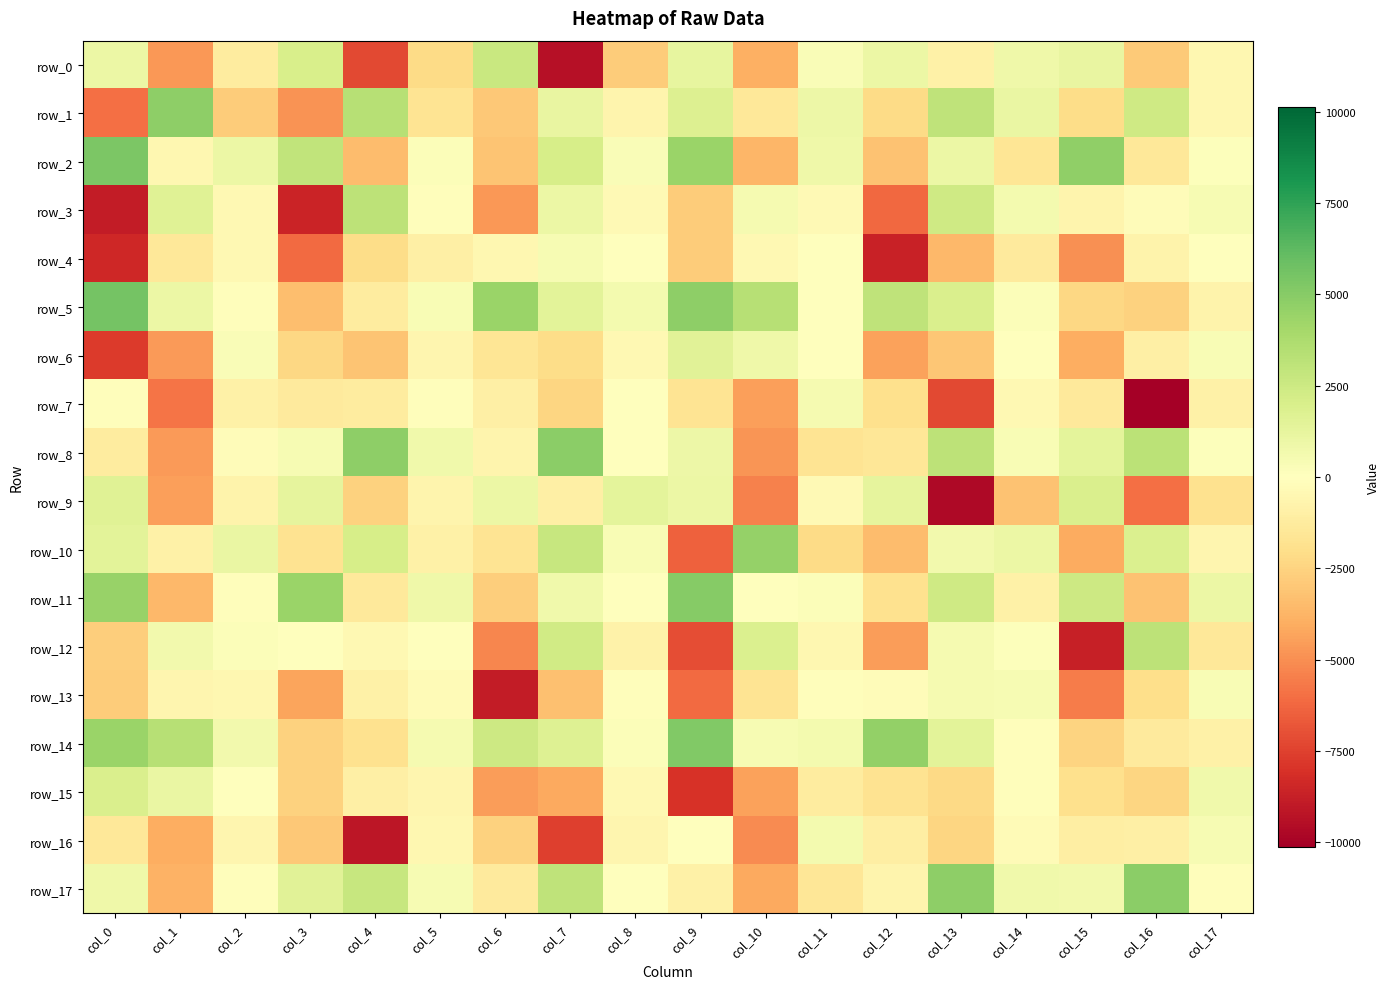

What is the lowest value of the row_4 series?

-8640.3